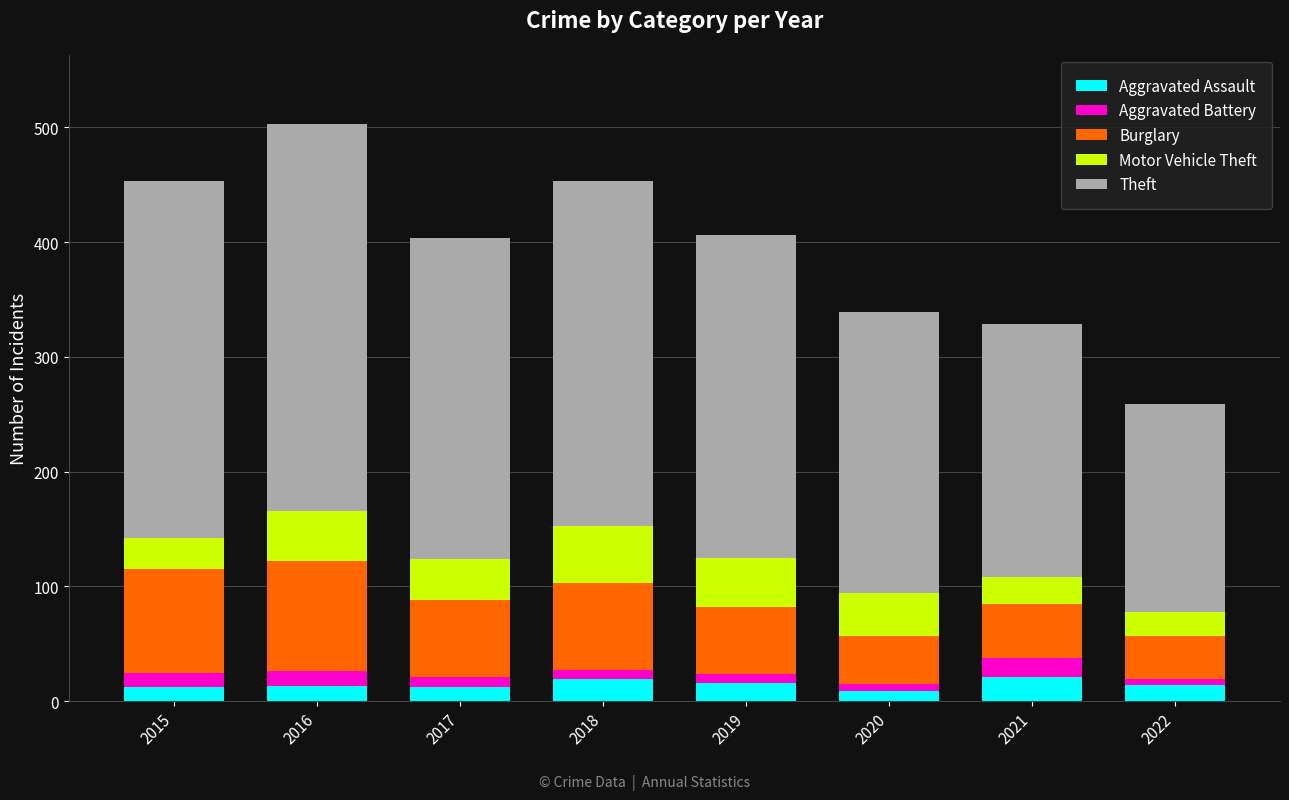

The value of Aggravated Assault at 2017 is 12. True or false?

True